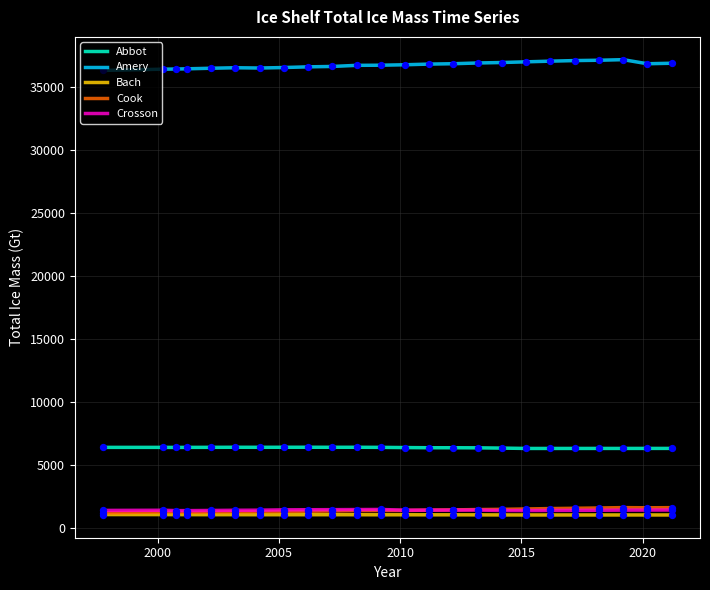

True or false: Crosson and Amery cross at least once.

False